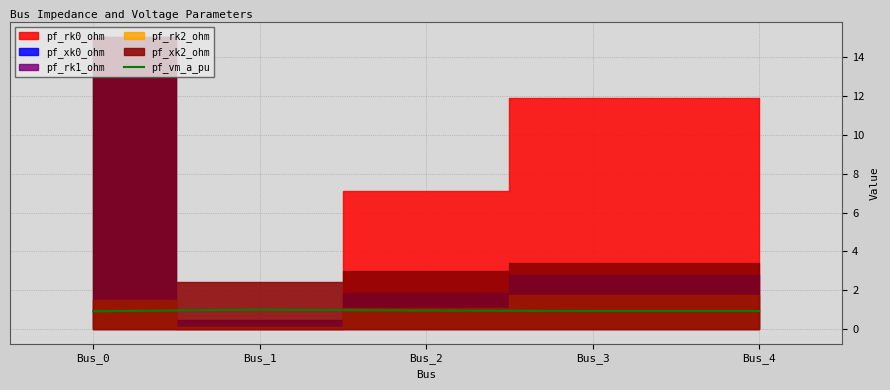

Is it true that pf_vm_a_pu equals 1.0 at Bus_2?

True